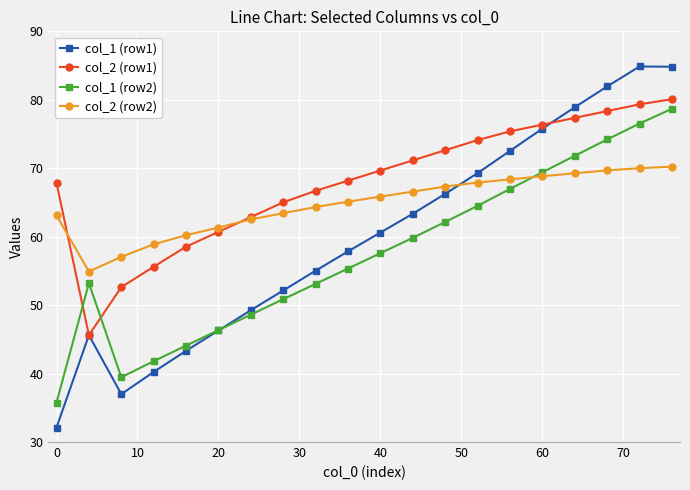

Which series has the largest total across all categories?

col_2 (row1)